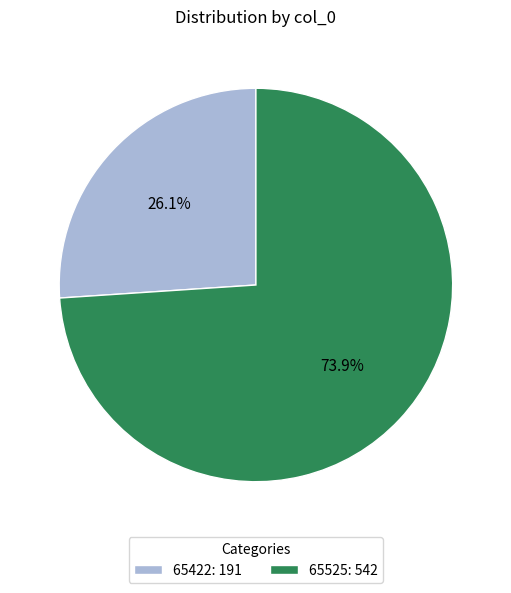

Rank the categories by value from highest to lowest.

65525, 65422